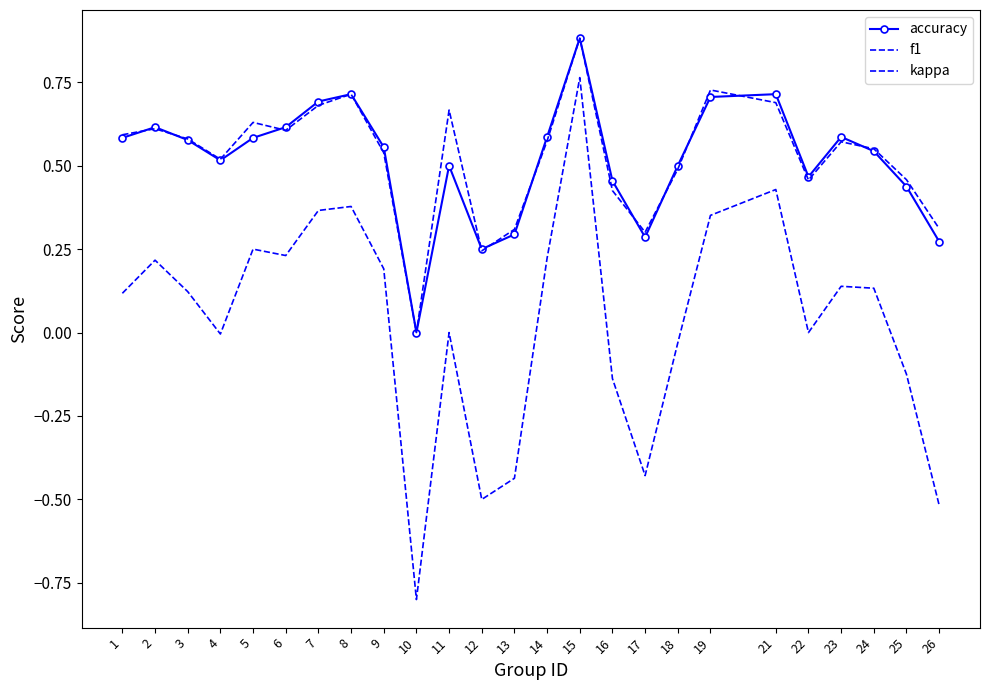

True or false: f1 has a value of 0.7 at 21.

True